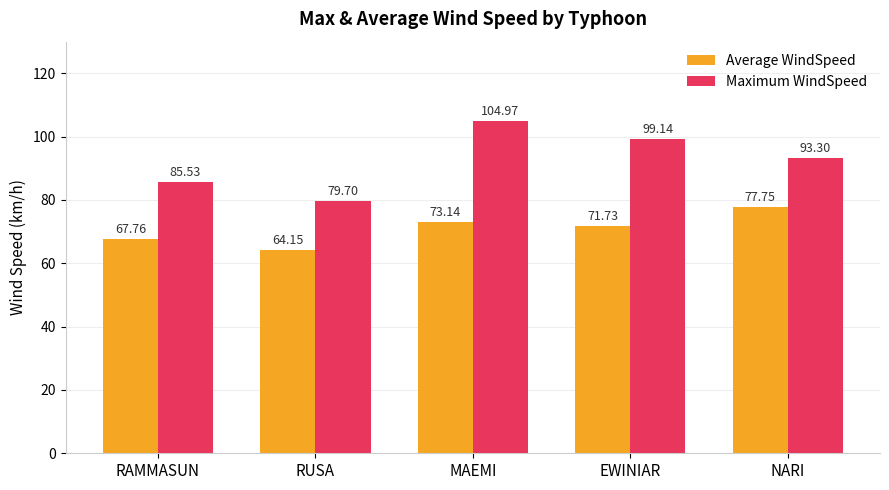

What is the sum of all Maximum WindSpeed values?

462.6